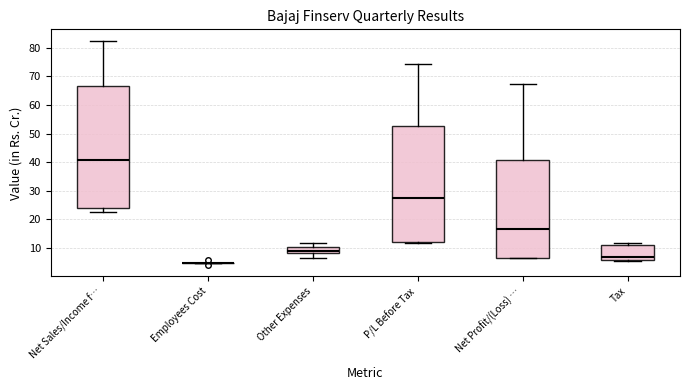

Where does the median line of the box for P/L Before Tax sit on the y-axis? The values are not printed on the chart, so give them approximately, as read against the axis.

28